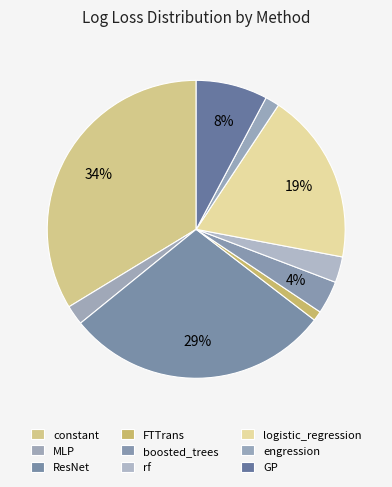

To the nearest percent, what is the combined percentage of GP and engression?

9%